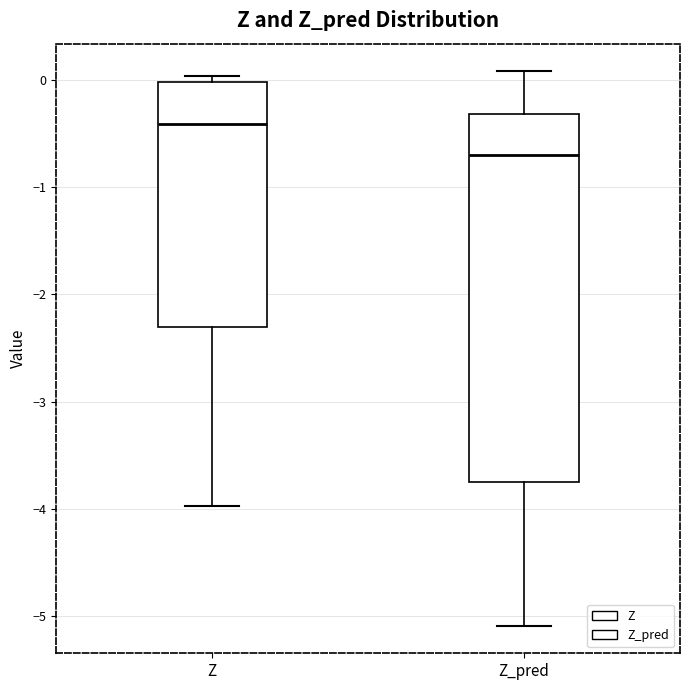

Comparing the boxes themselves (not the whiskers), which one is the tallest?

Z_pred